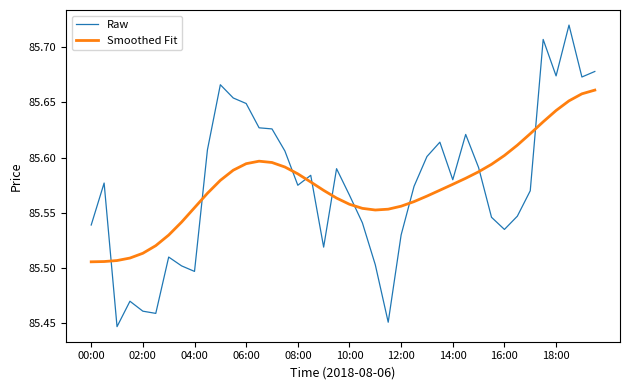

Rank the series by their maximum value, from highest to lowest.

Raw, Smoothed Fit